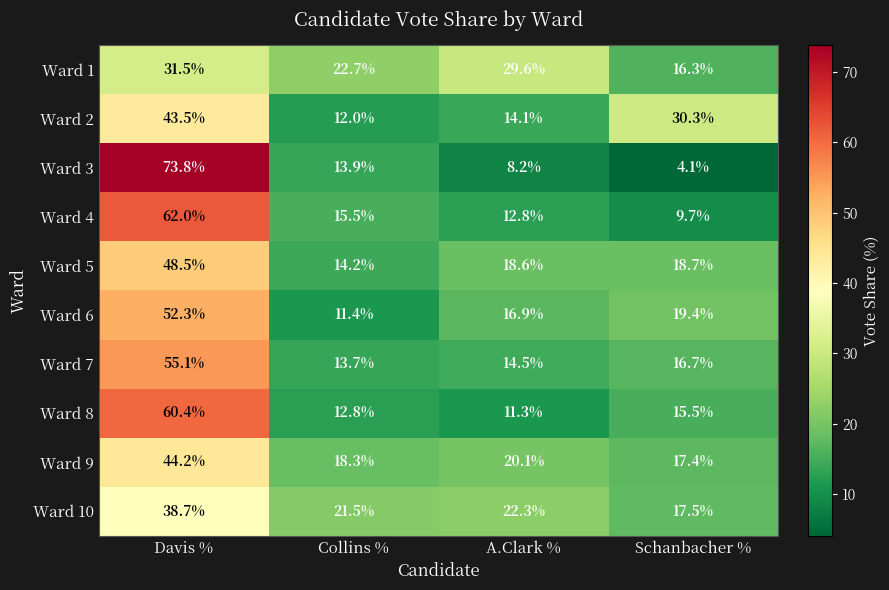

Which series has the widest spread of values?

Ward 3